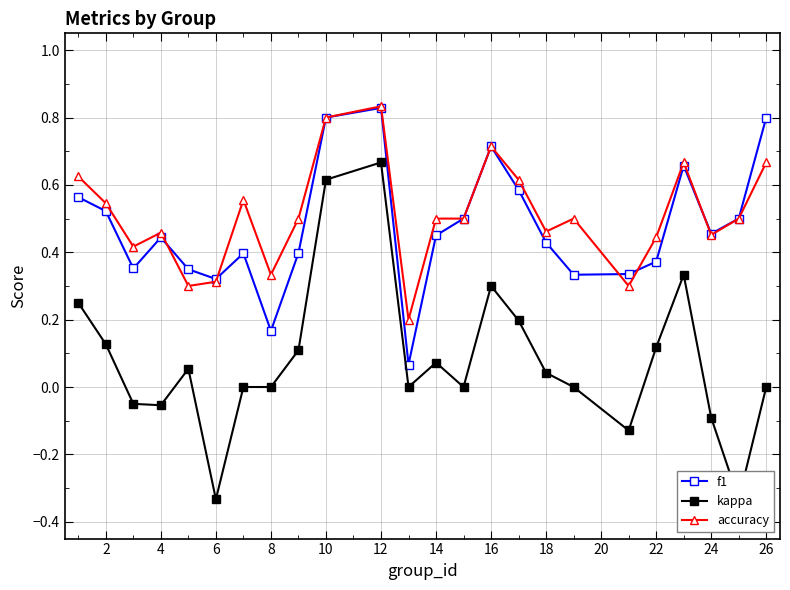

What is the difference between the maximum and minimum values in the f1 series?

0.8